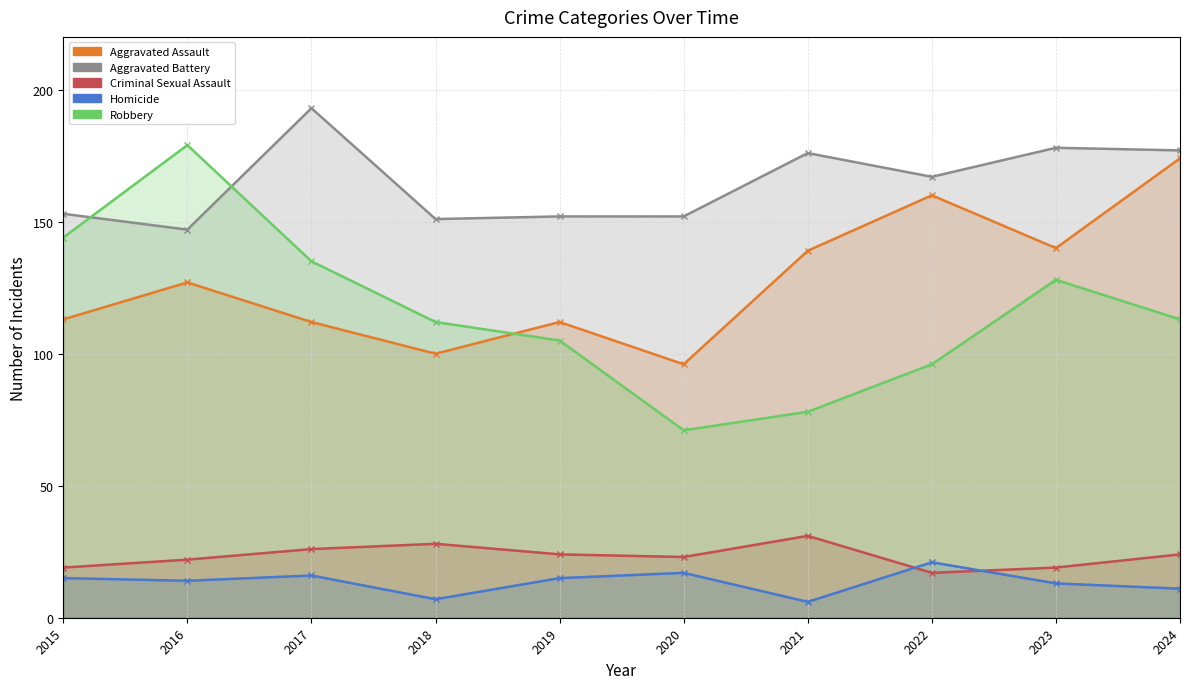

How many data points in Robbery are less than 113?

5